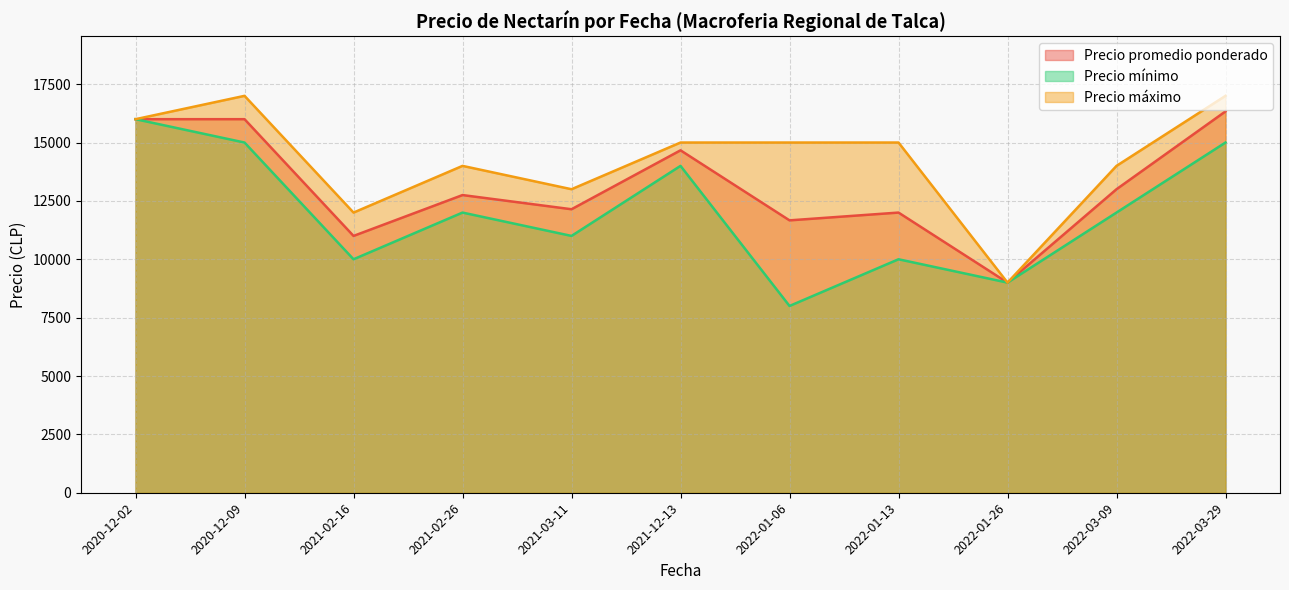

What is the highest value of the Precio promedio ponderado series?

16333.3